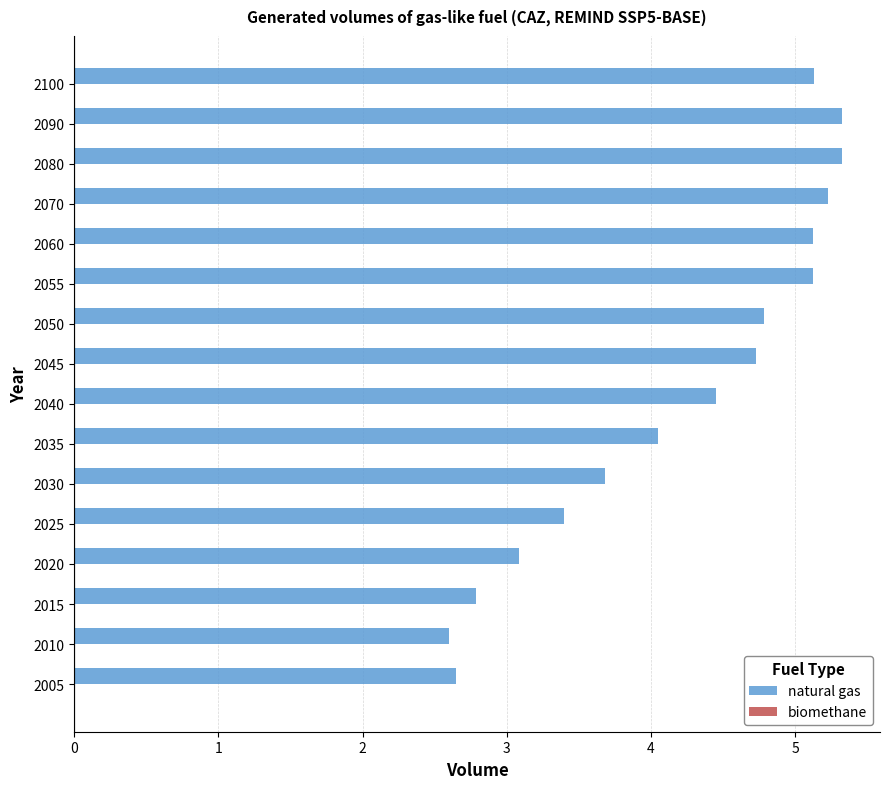

The value of natural gas at 2090 is 5.3. True or false?

True